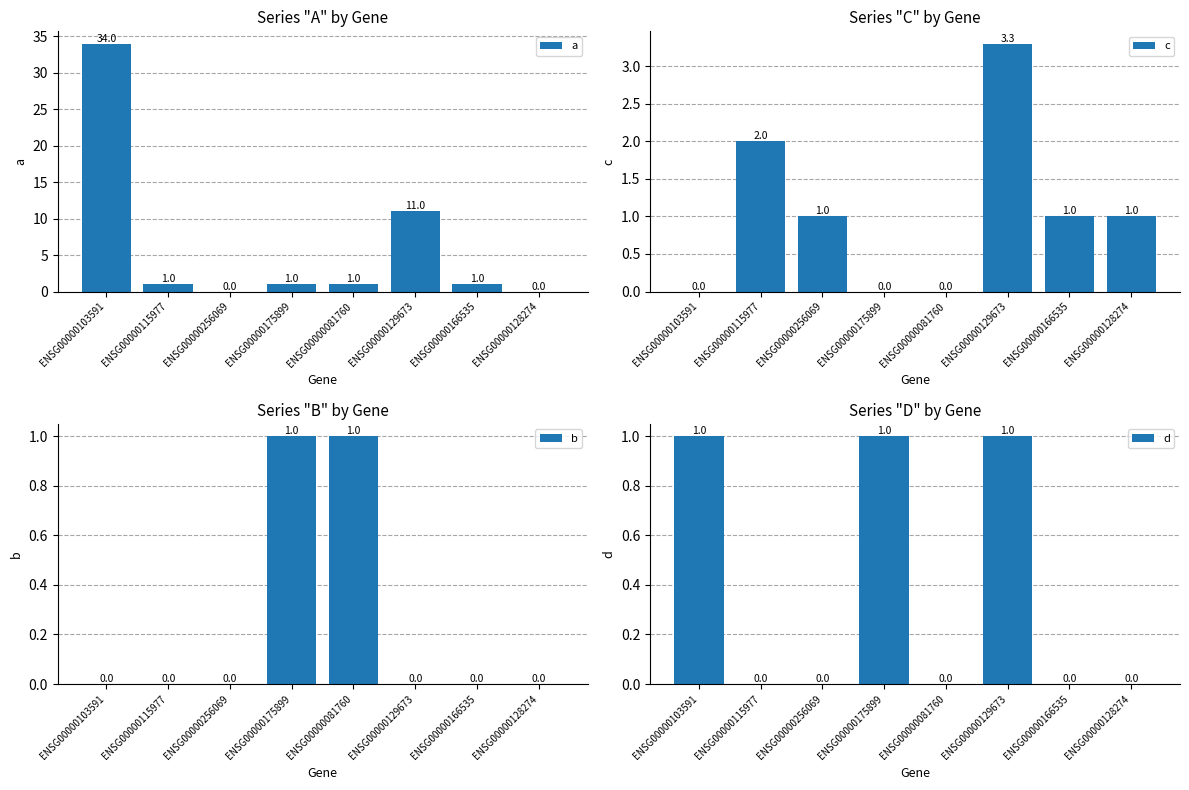

What is the average value of the d series?

0.4